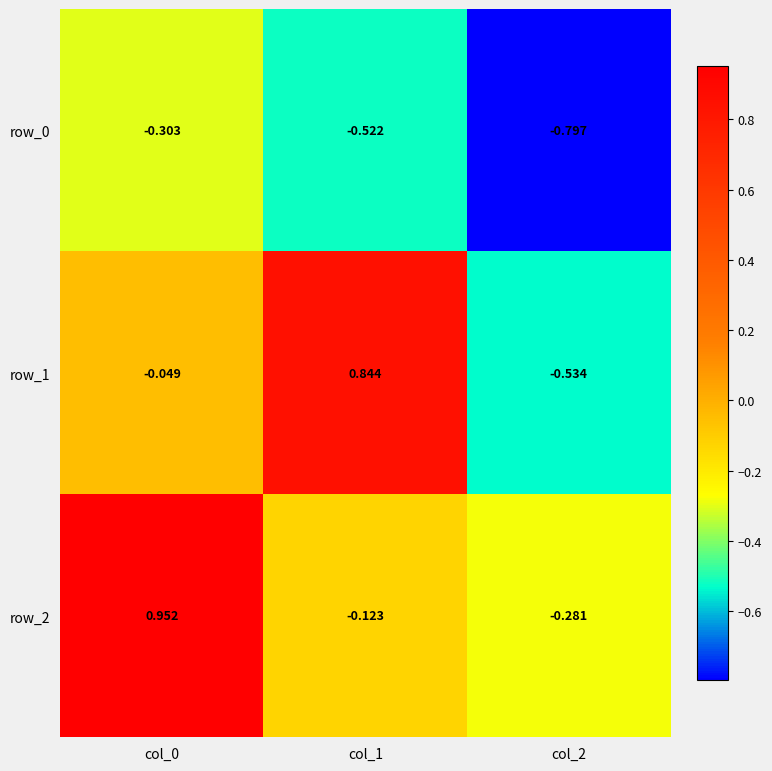

Is the value of row_0 at col_0 greater than the value of row_2 at col_0?

No